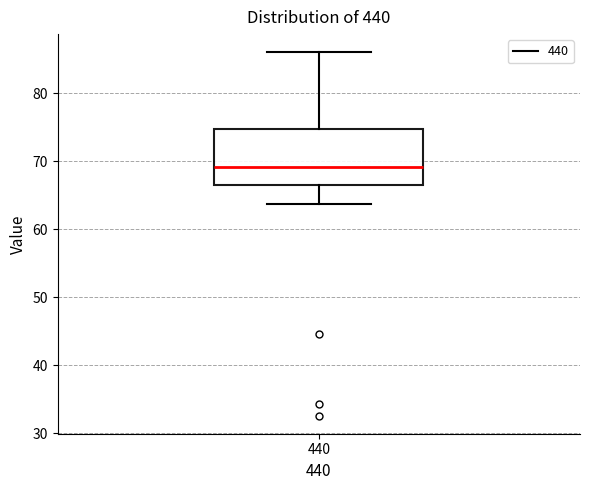

Read this box plot against the y-axis: the position of the median line, the range covered by the box, and the ends of both whiskers. The values are not printed on the chart, so give them approximately, as read against the axis.

median 69, box 67 to 75, whiskers 64 to 86